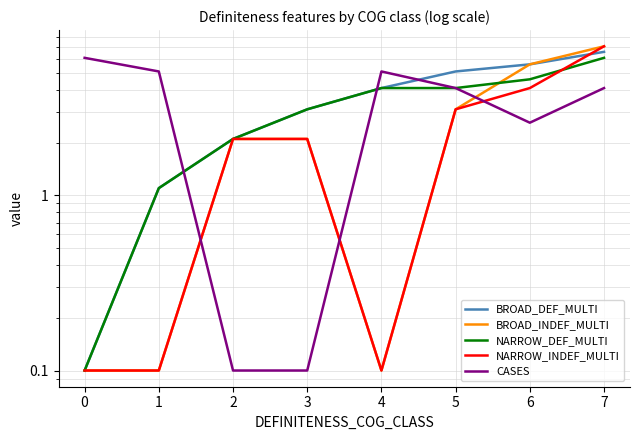

What is the difference between the maximum and minimum values in the CASES series?

6.0